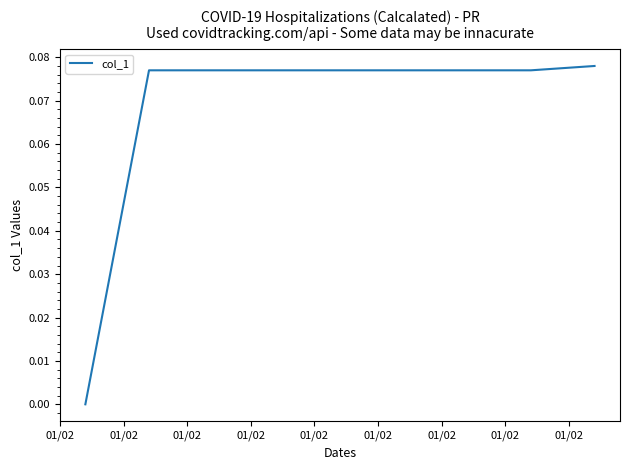

How many lines are shown in the chart?

1